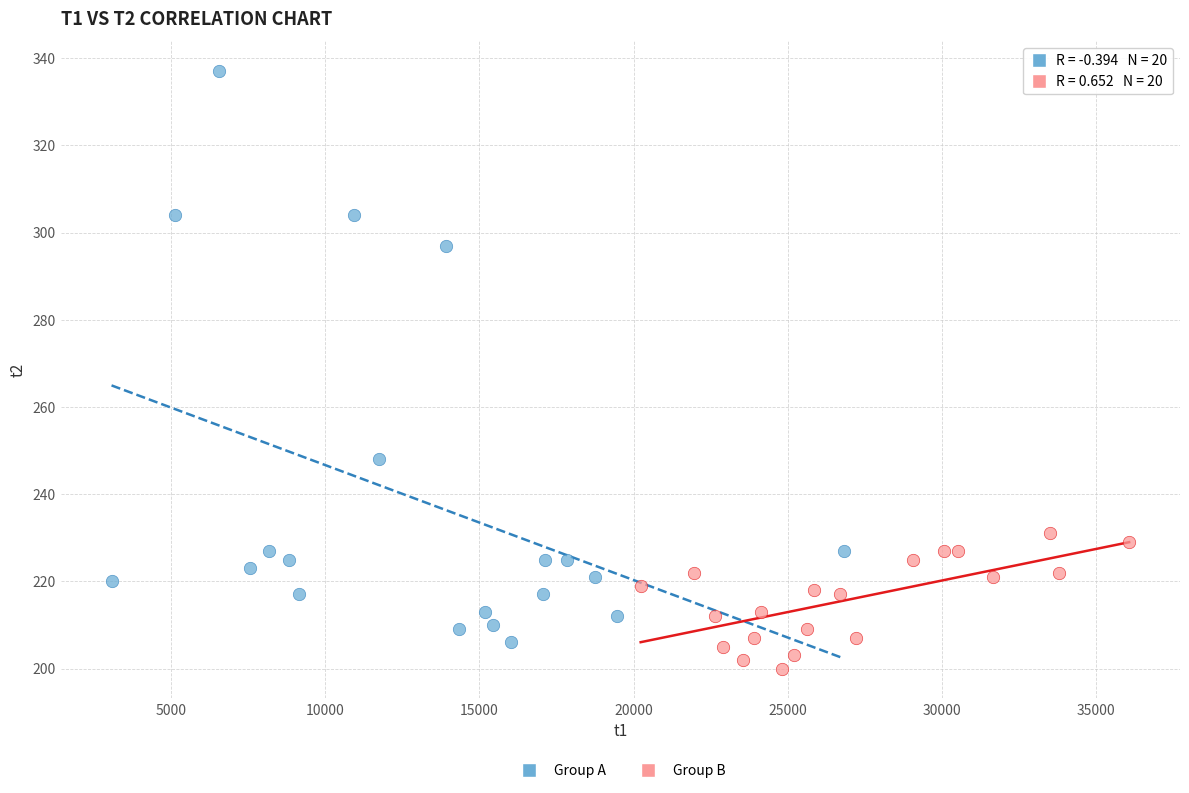

Which series has the widest spread of Y values?

Group A